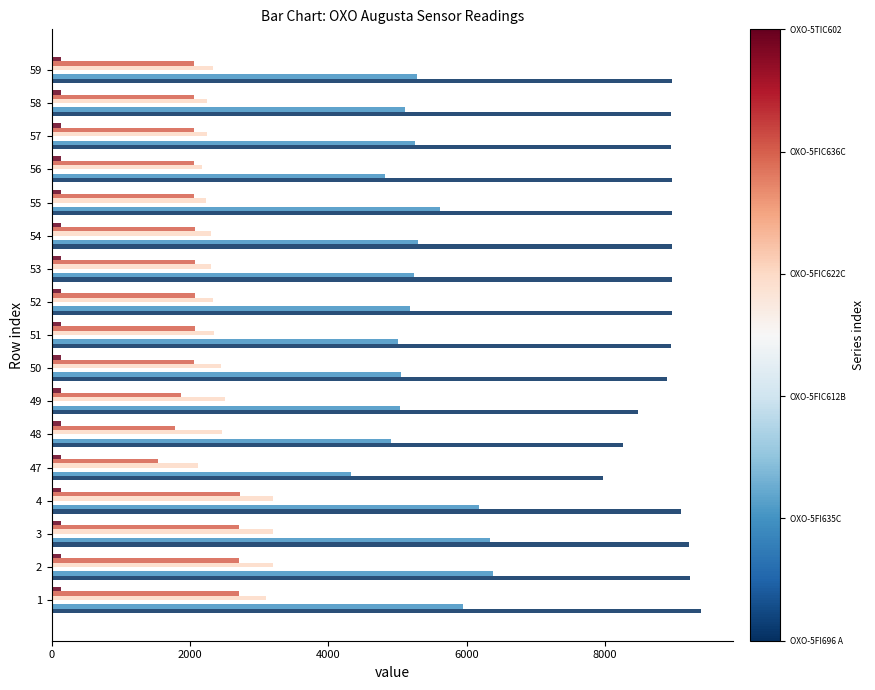

What is the maximum value shown in the chart?

9384.6